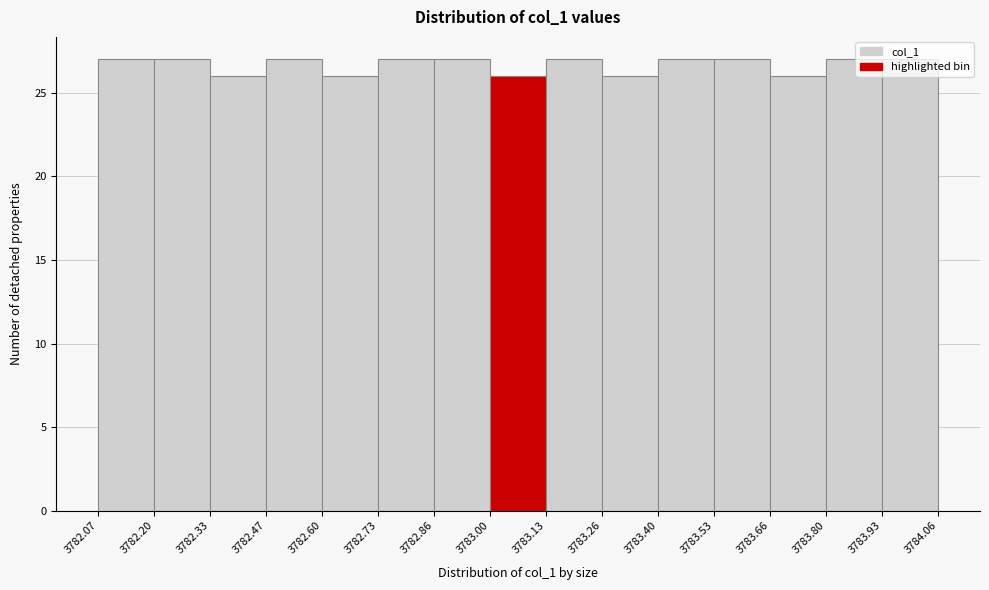

Reading left to right, list every bar in this chart as the range it spans on the x-axis followed by its height. The values are not printed on the chart, so give them approximately, as read against the axis.

3782.07 to 3782.20: 27
3782.20 to 3782.33: 27
3782.33 to 3782.47: 26
3782.47 to 3782.60: 27
3782.60 to 3782.73: 26
3782.73 to 3782.86: 27
3782.86 to 3783.00: 27
3783.00 to 3783.13: 26
3783.13 to 3783.26: 27
3783.26 to 3783.40: 26
3783.40 to 3783.53: 27
3783.53 to 3783.66: 27
3783.66 to 3783.80: 26
3783.80 to 3783.93: 27
3783.93 to 3784.06: 27